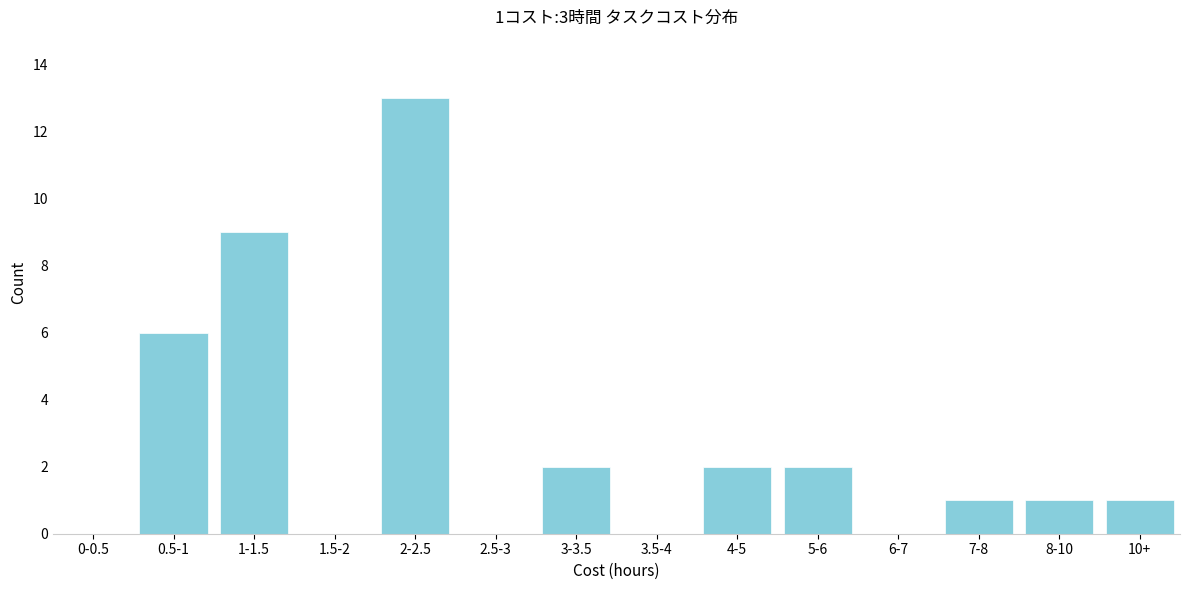

Reading left to right, extract all data points from this chart.

0-0.5=0	0.5-1=6	1-1.5=9	1.5-2=0	2-2.5=13	2.5-3=0	3-3.5=2	3.5-4=0	4-5=2	5-6=2	6-7=0	7-8=1	8-10=1	10+=1